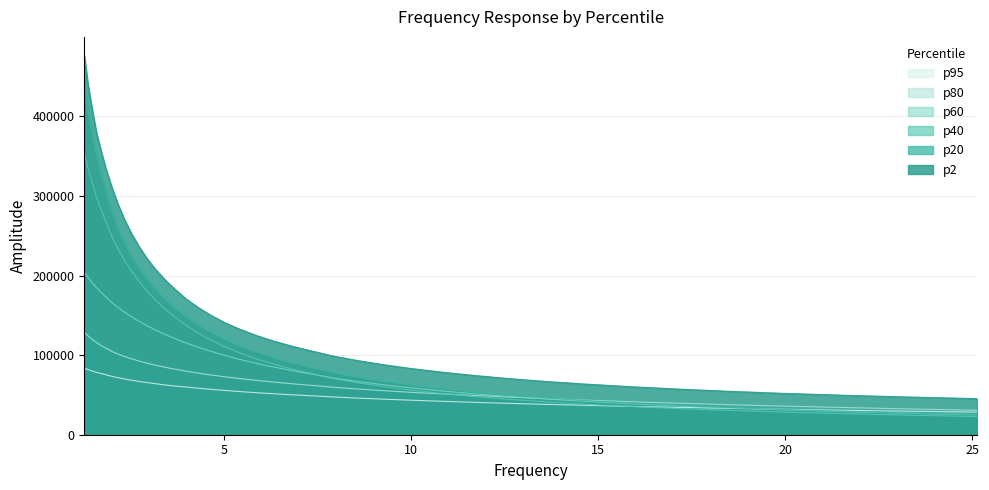

What is the lowest value of the 95 series?

28412.8